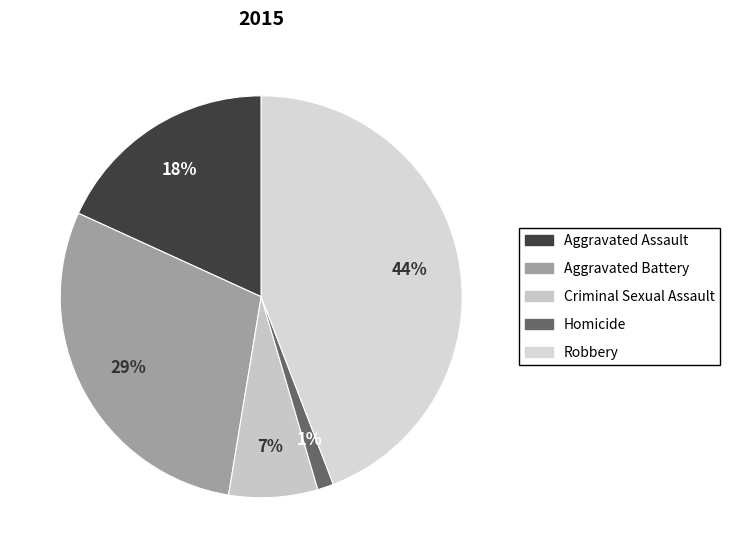

To the nearest percent, what percentage of the pie is Aggravated Battery?

29%